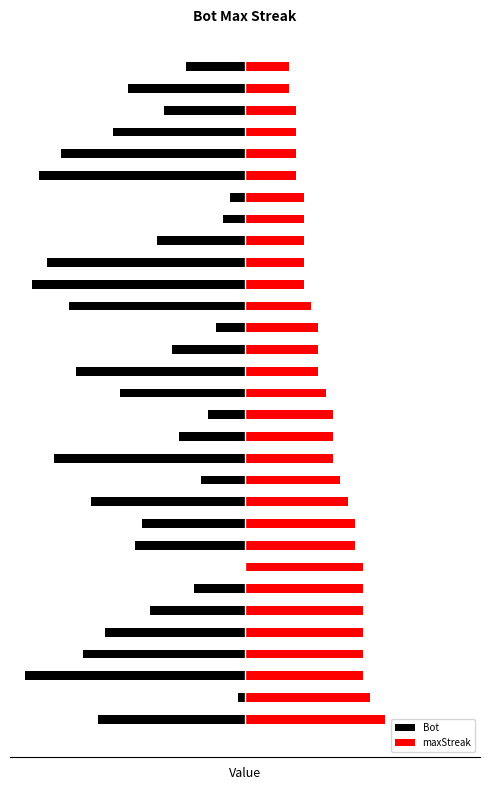

Which series has the largest range (max minus min)?

Bot